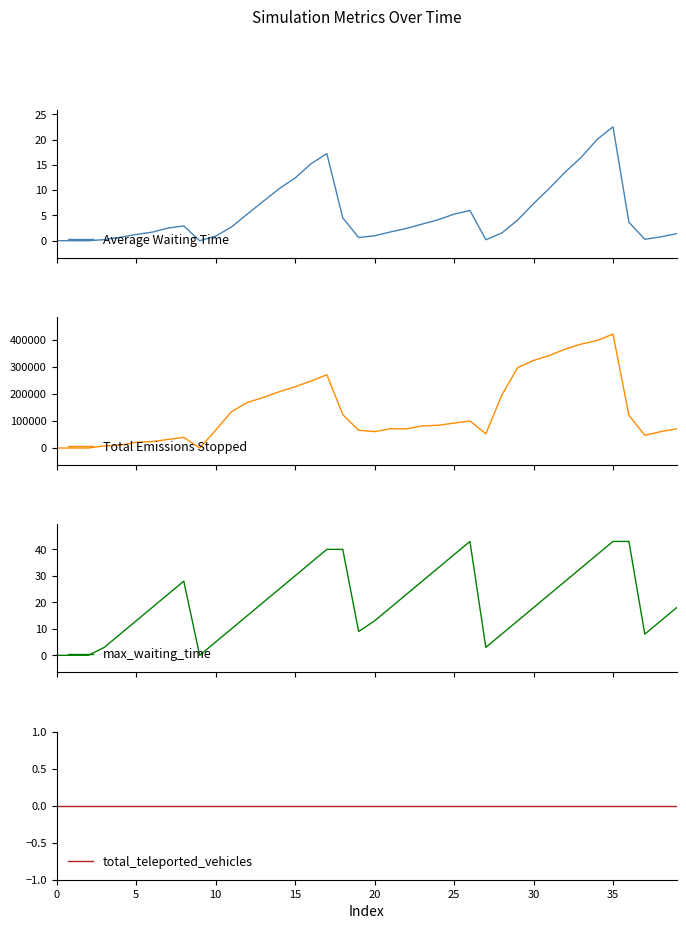

True or false: Average Waiting Time and max_waiting_time intersect in this chart.

False